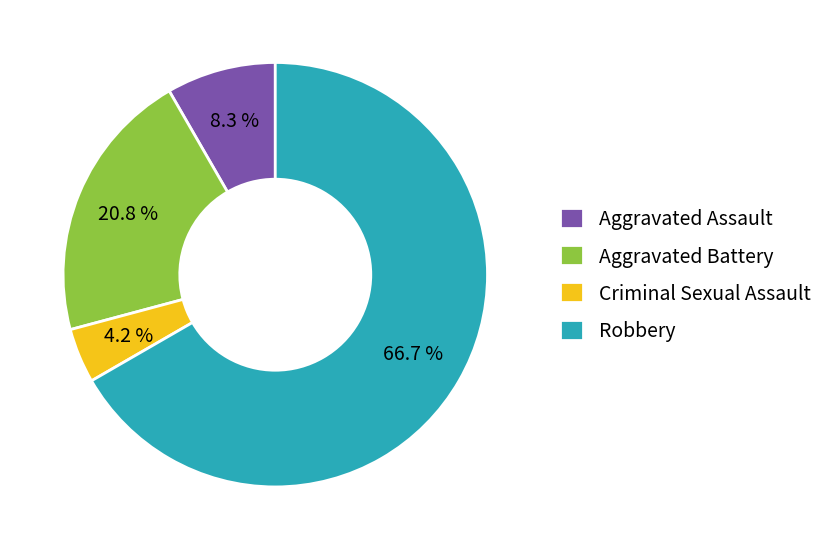

To the nearest percent, what is the difference between the Aggravated Assault and Criminal Sexual Assault slice percentages?

4%